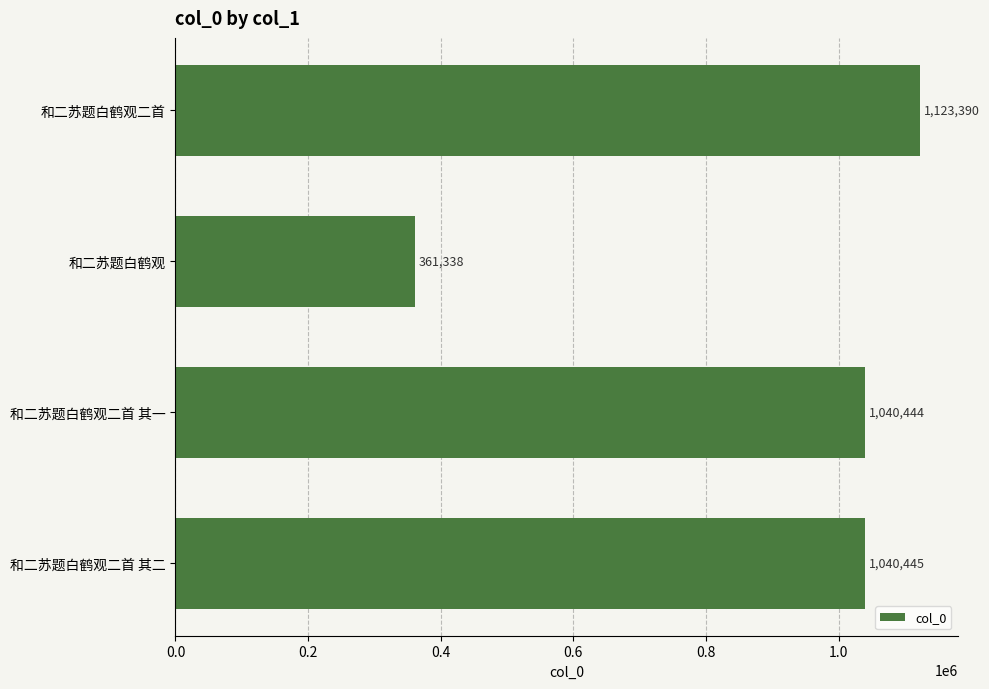

Reading top to bottom, extract all data points from this chart.

和二苏题白鹤观二首=1123390	和二苏题白鹤观=361338	和二苏题白鹤观二首 其一=1040444	和二苏题白鹤观二首 其二=1040445